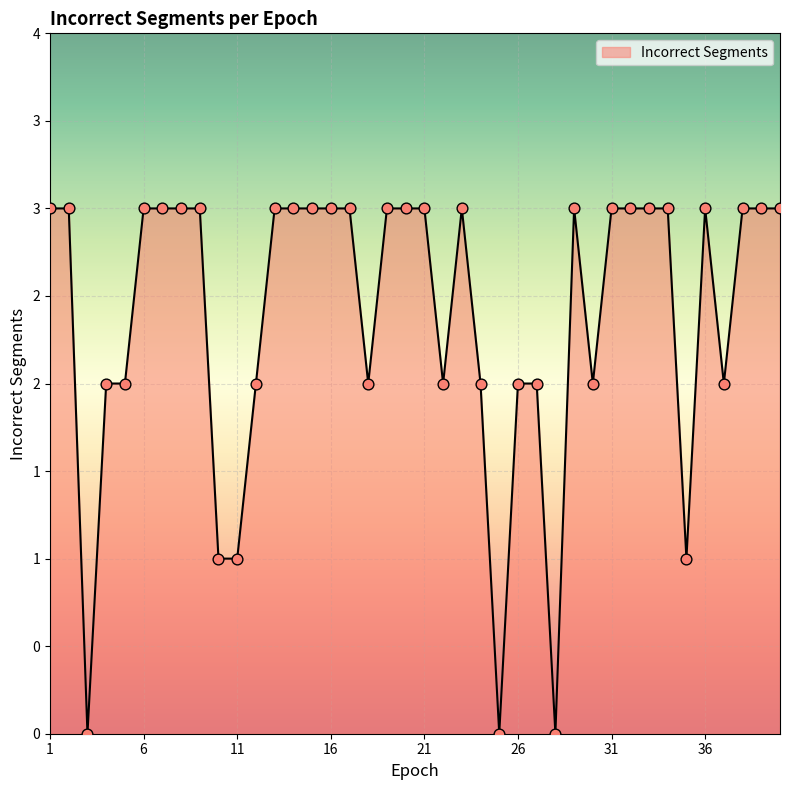

Is this an area chart (filled region under the line)?

Yes